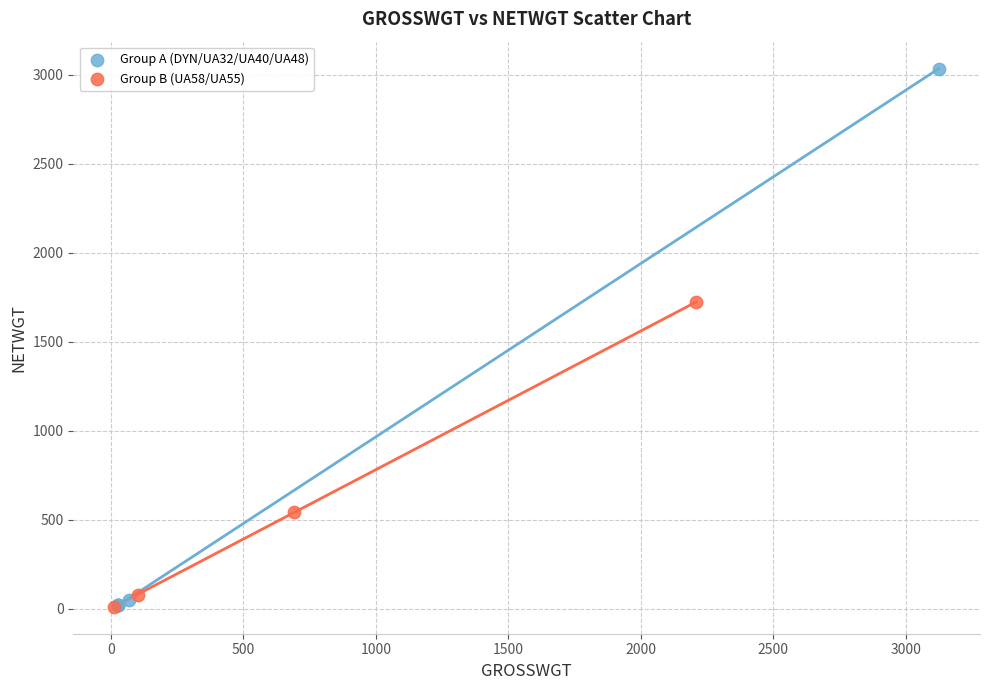

Which series has the widest spread of Y values?

Group A (DYN/UA32/UA40/UA48)